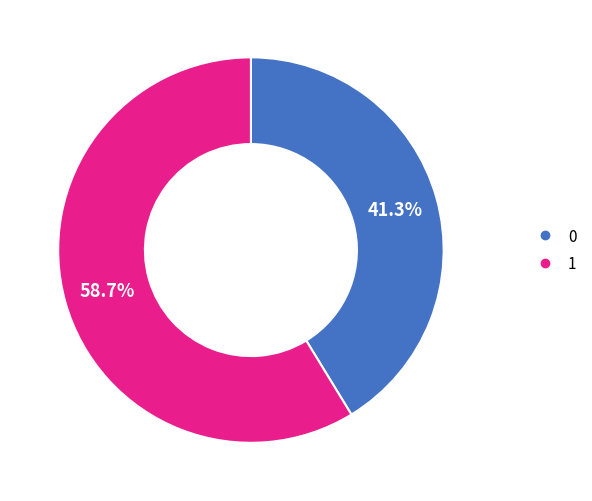

Between 0 and 1, which is larger?

1